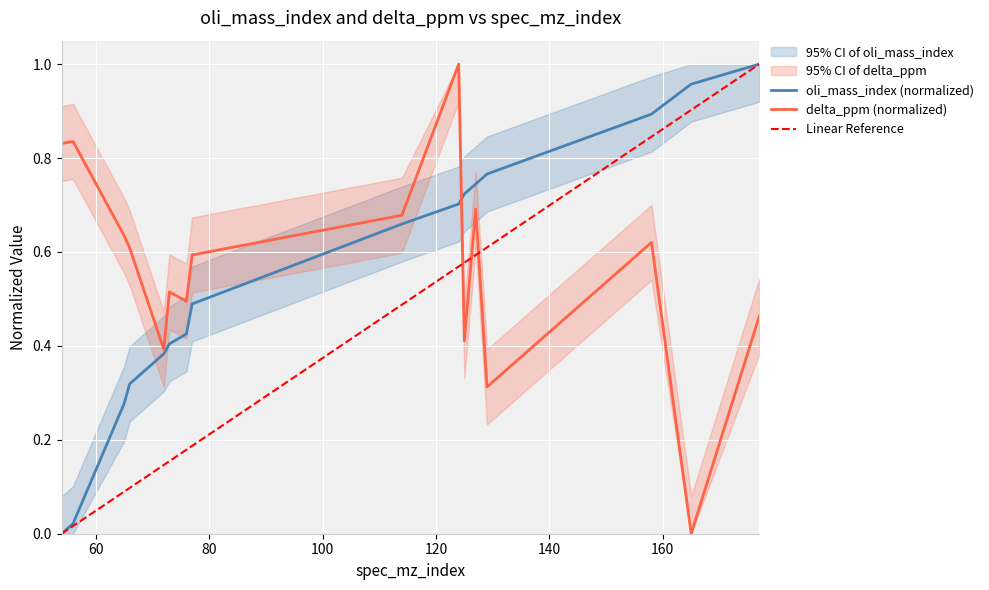

What is the maximum value for Linear Reference?

1.0